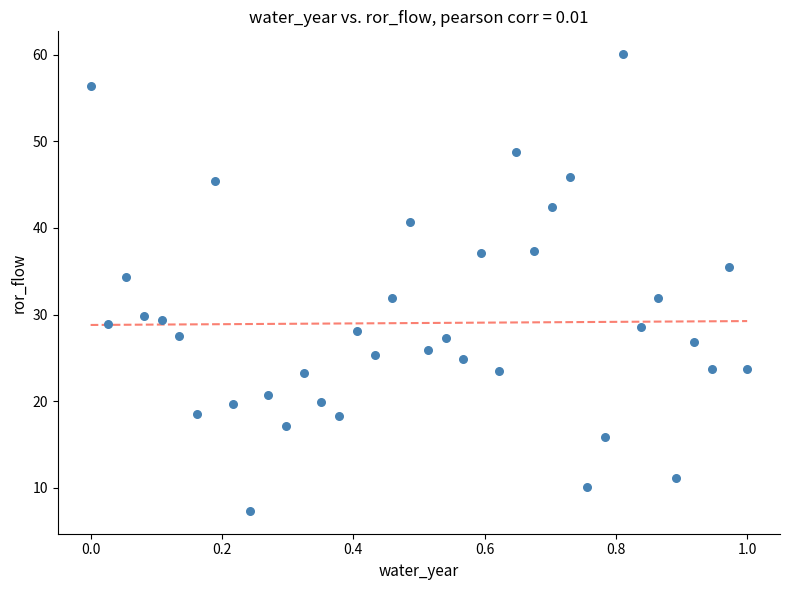

What is the range of X values (max minus min)?

1.0